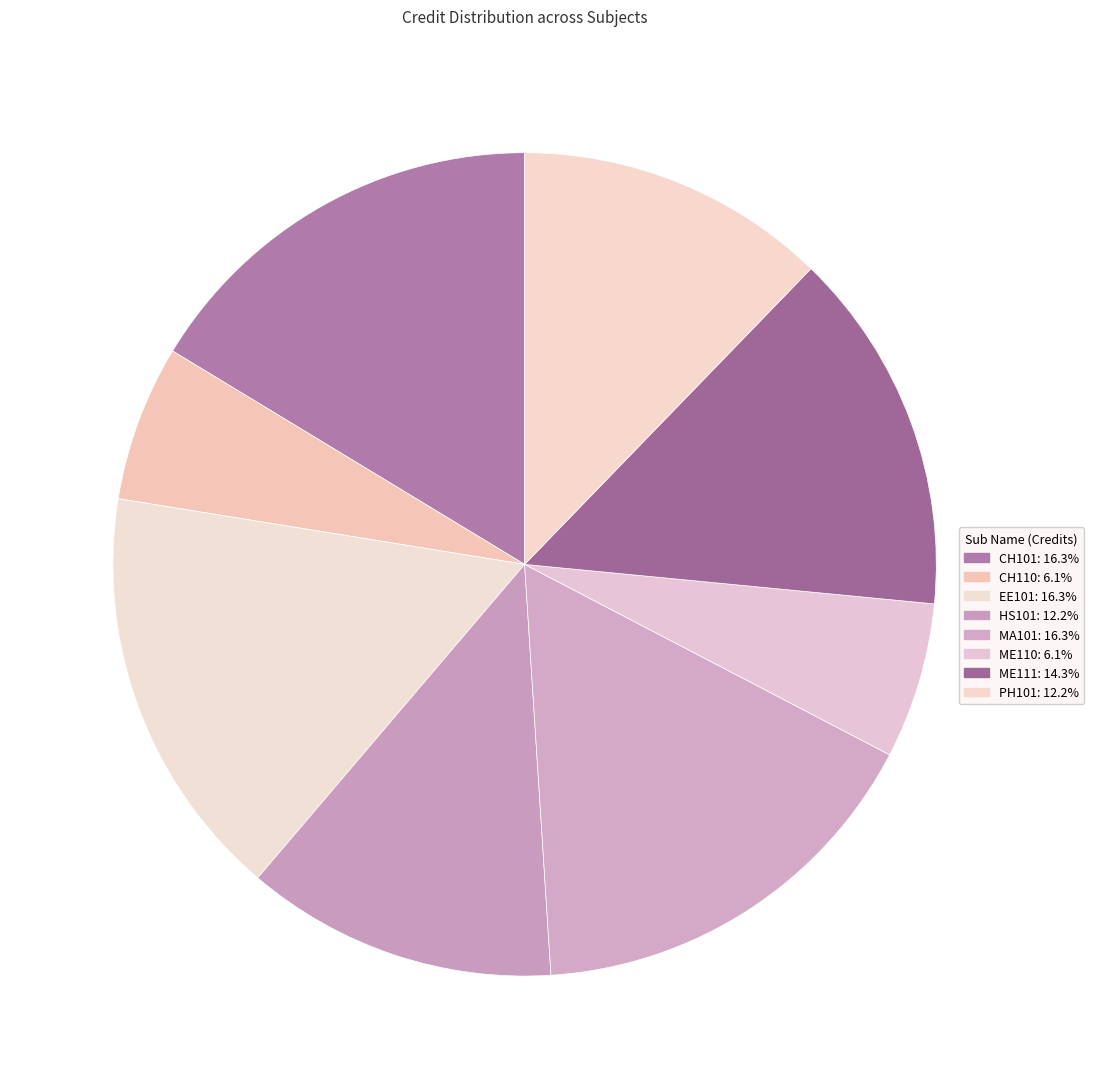

What percentage do MA101 and HS101 together represent?

28.6%